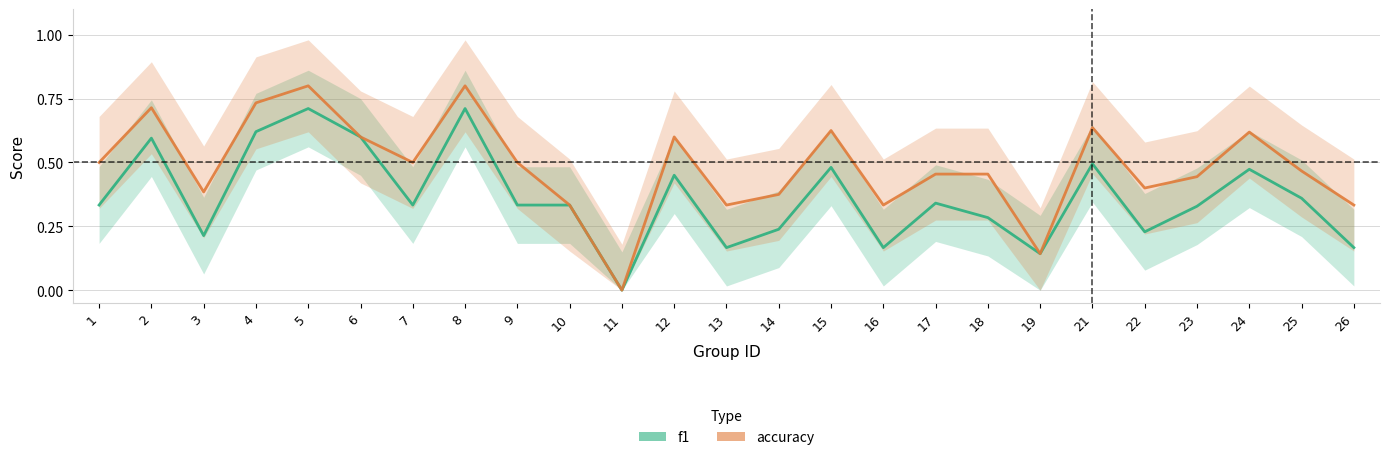

What is the approximate value of accuracy at 21?

0.6